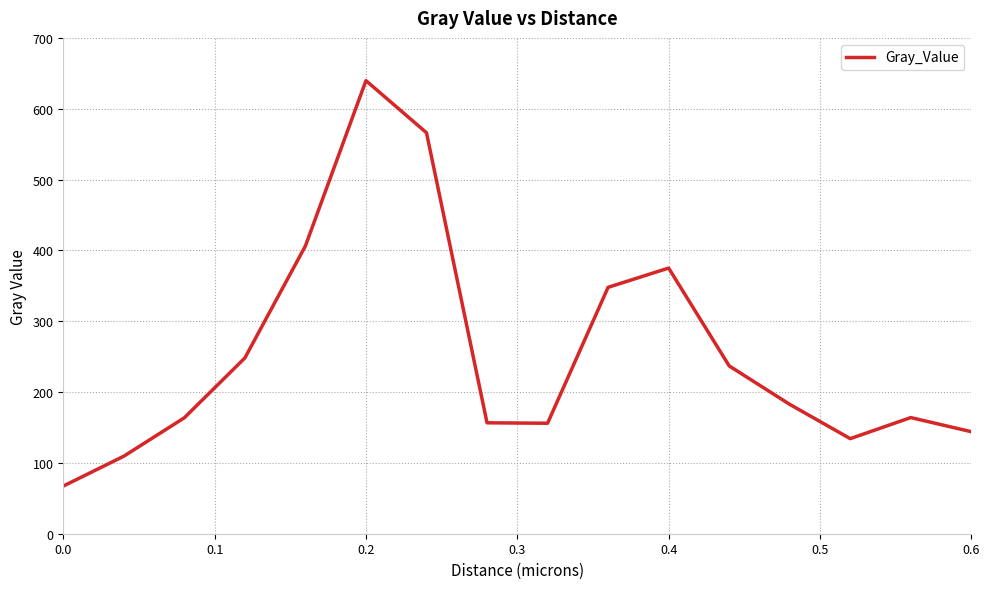

What is the minimum value shown in the chart?

67.3